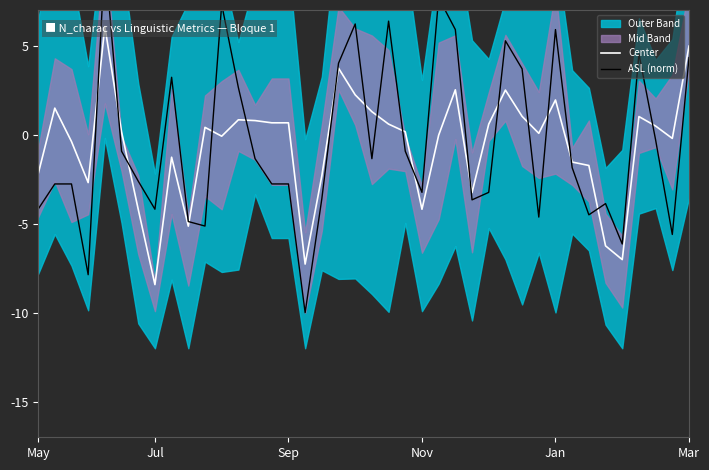

How many lines are shown in the chart?

2